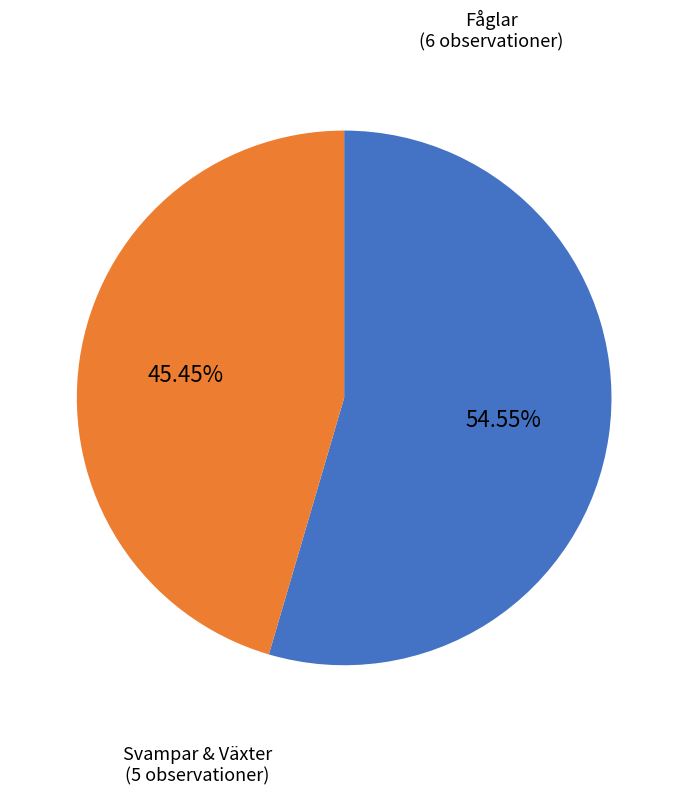

Is there a majority slice in this chart?

Yes